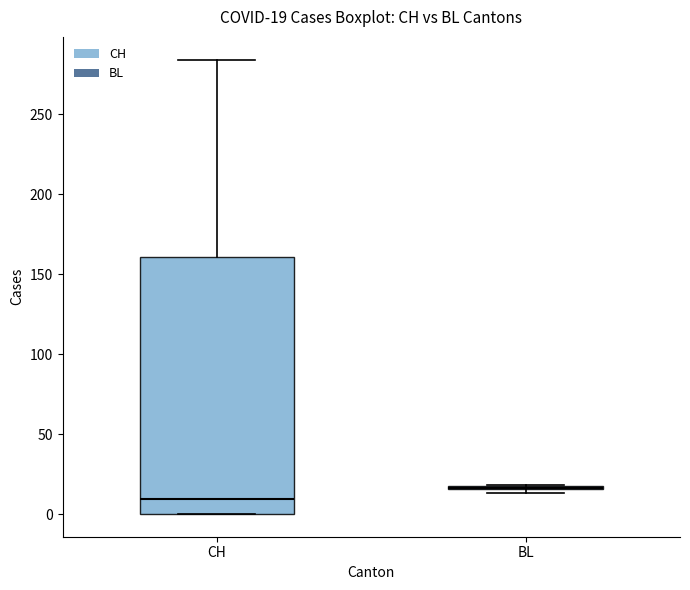

Which box is the tallest, from its lower edge to its upper edge?

CH